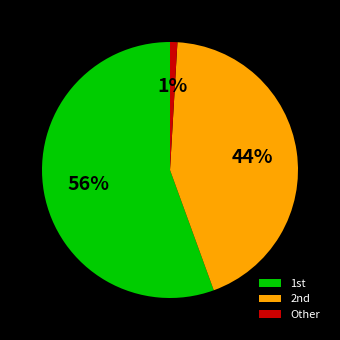

To the nearest percent, what is the average slice percentage?

33%